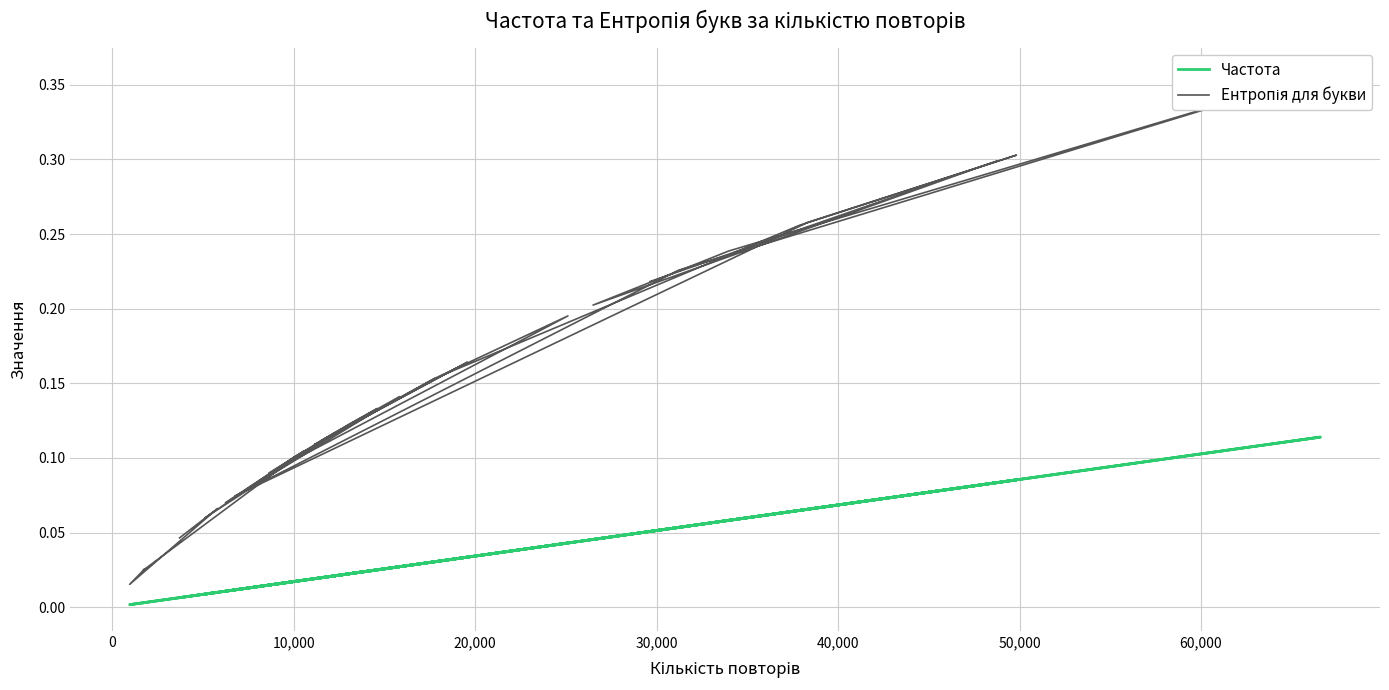

The value of Ентропія для букви at 22 is 0.1. True or false?

False